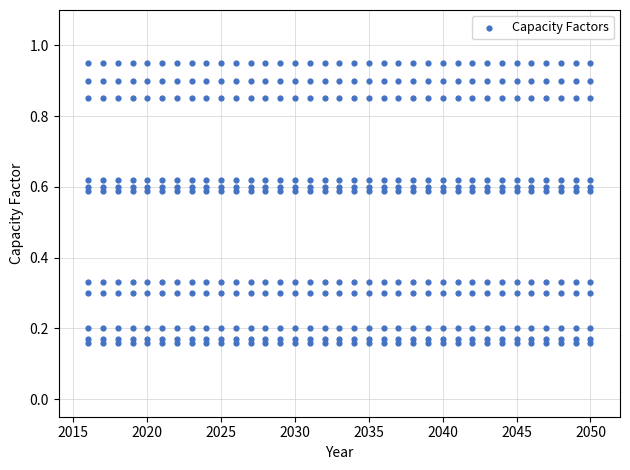

What is the range of X values (max minus min)?

34.0